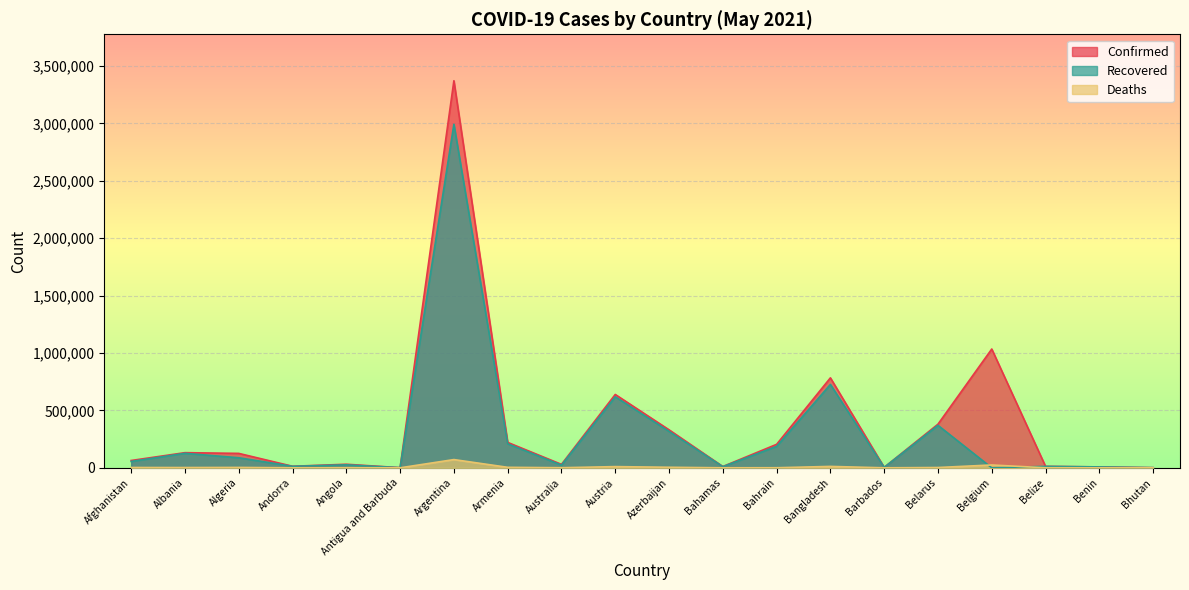

True or false: Confirmed and Recovered cross at least once.

False